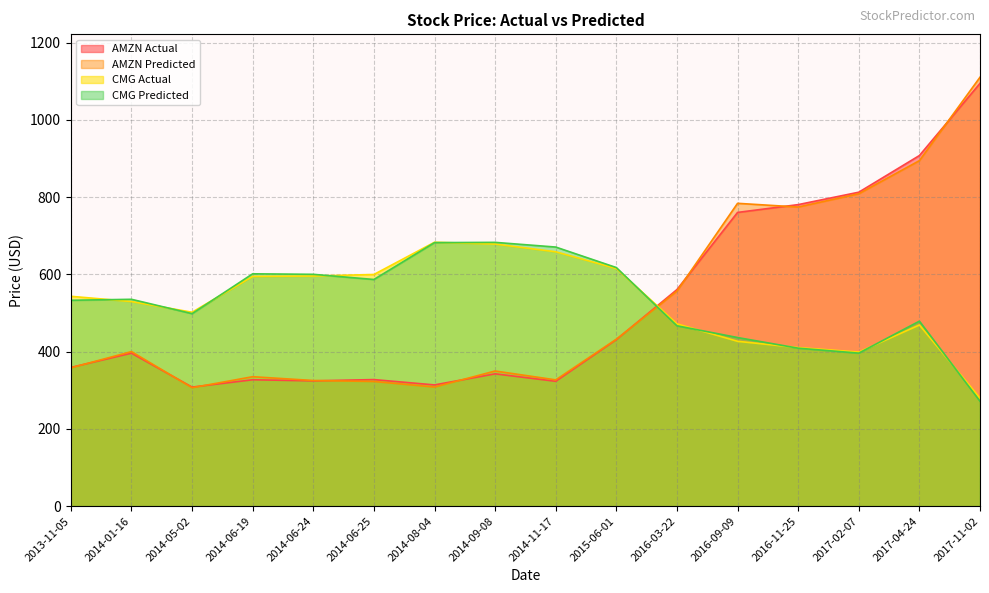

Where is CMG Actual nearest to the value 481?

2016-03-22